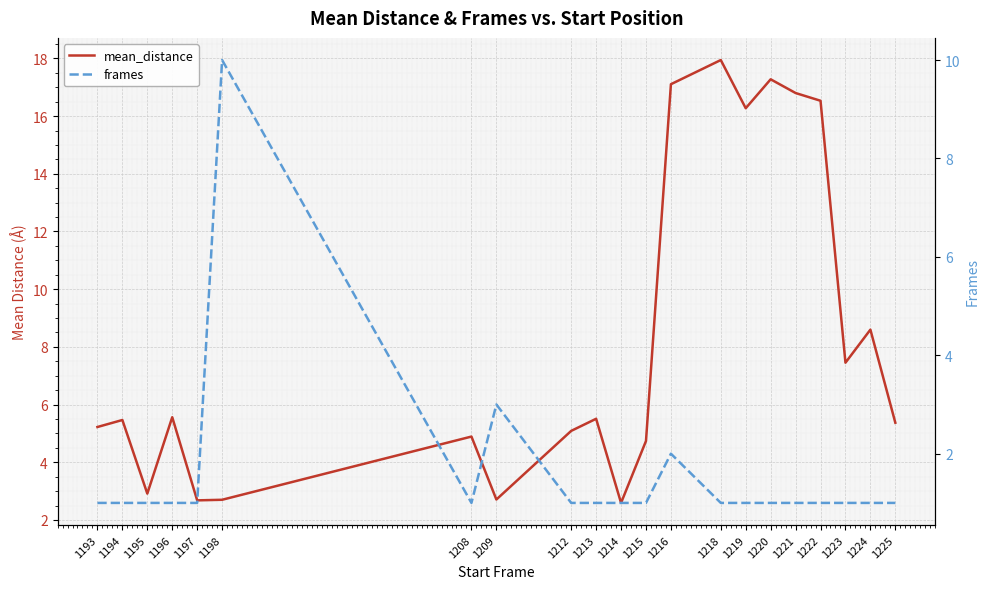

At which category does frames reach its first local peak?

1198